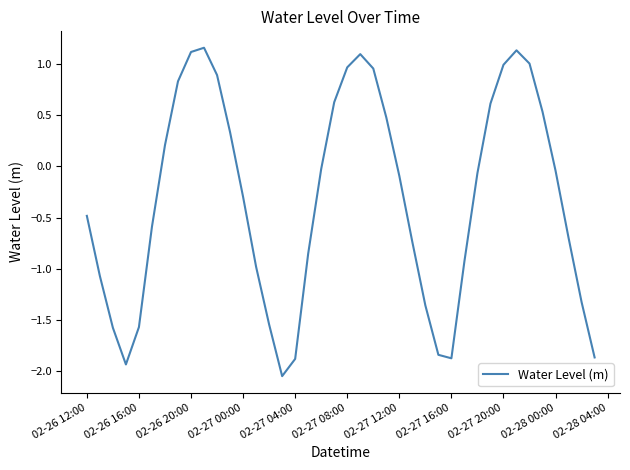

What is the difference between the maximum and minimum values?

3.2